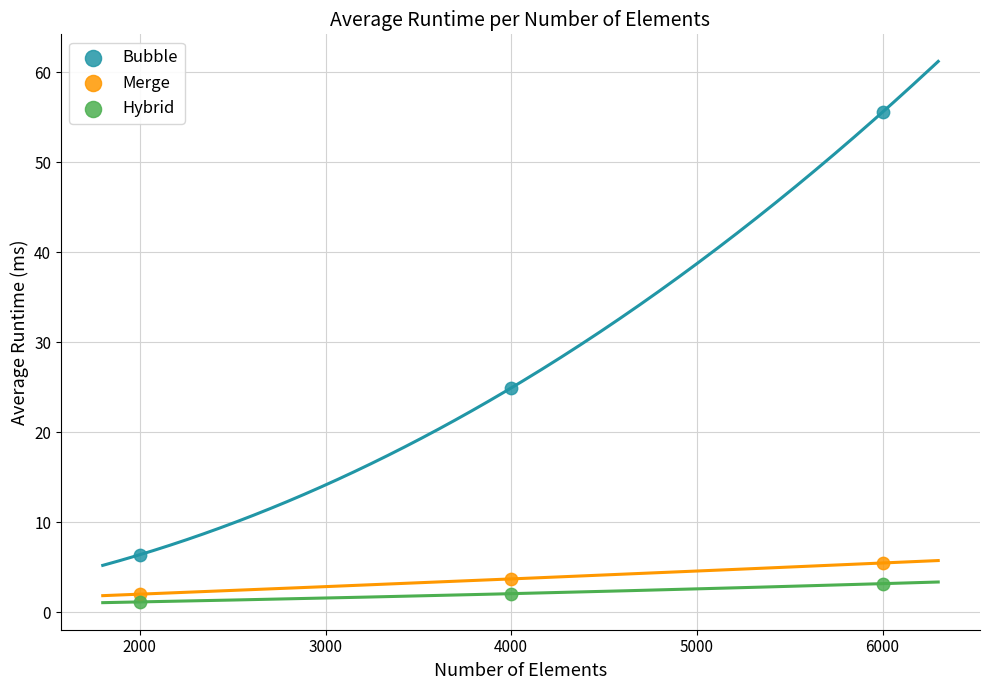

Which series has the largest Y range (max minus min)?

Bubble